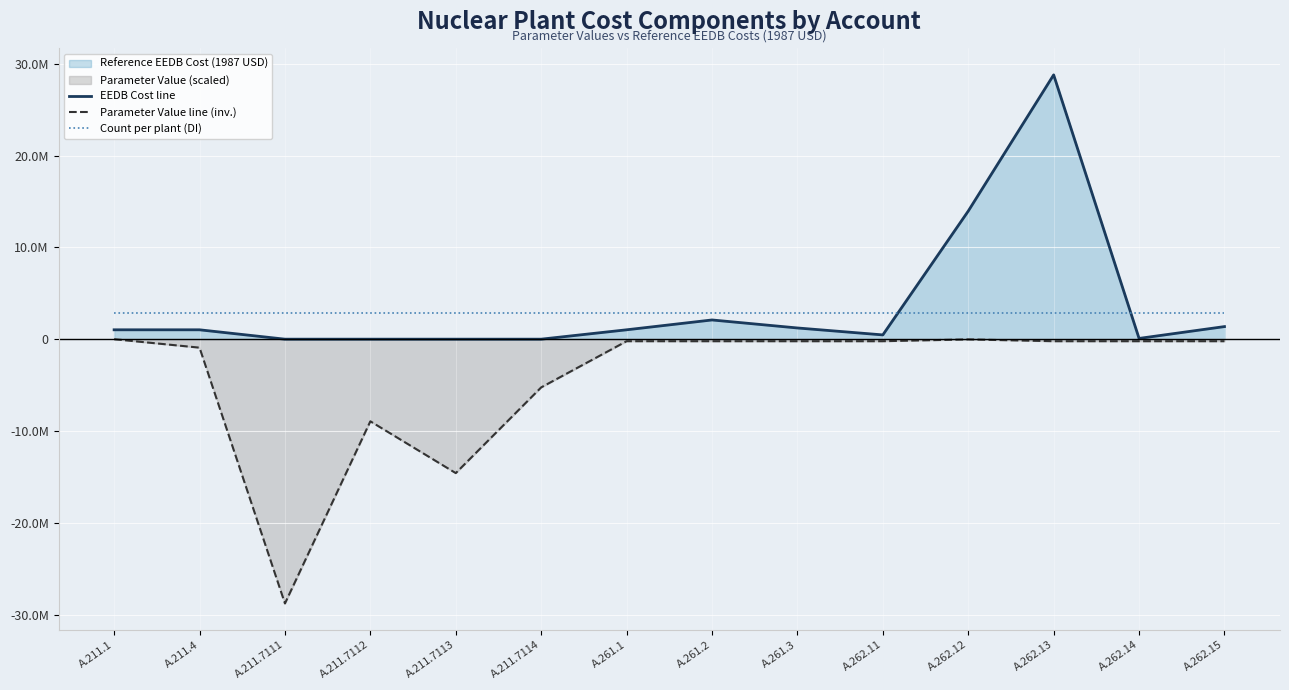

What is the minimum value shown in the chart?

-28782934.0